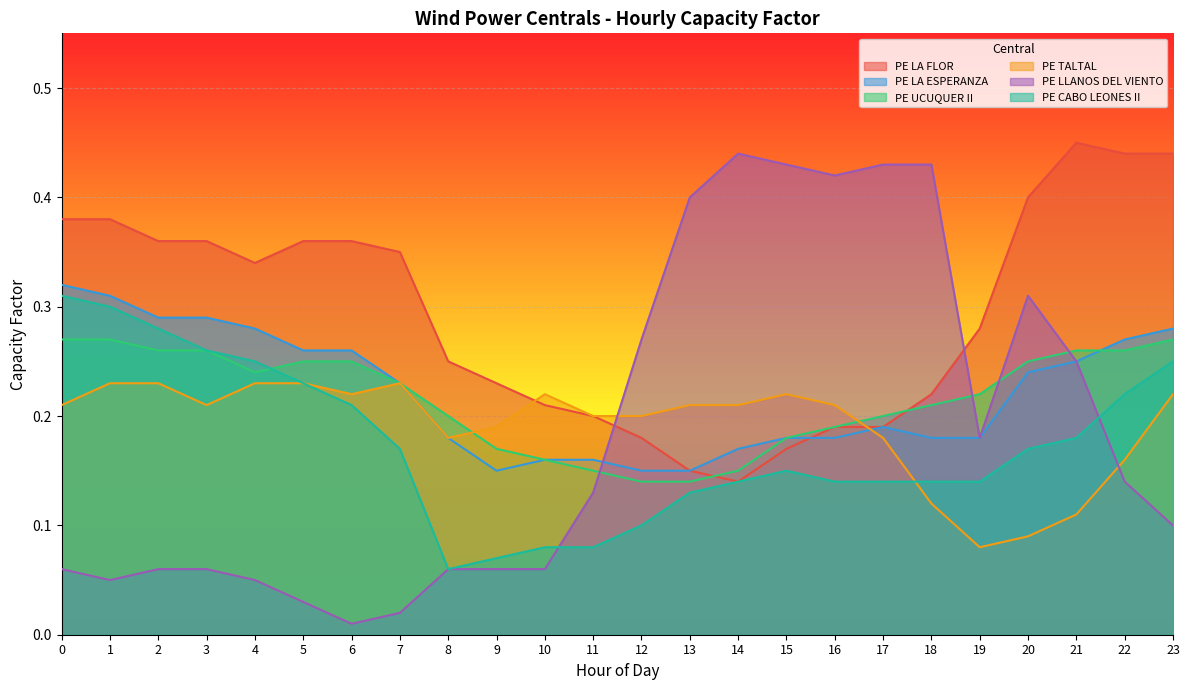

Count the number of data series in this chart.

6